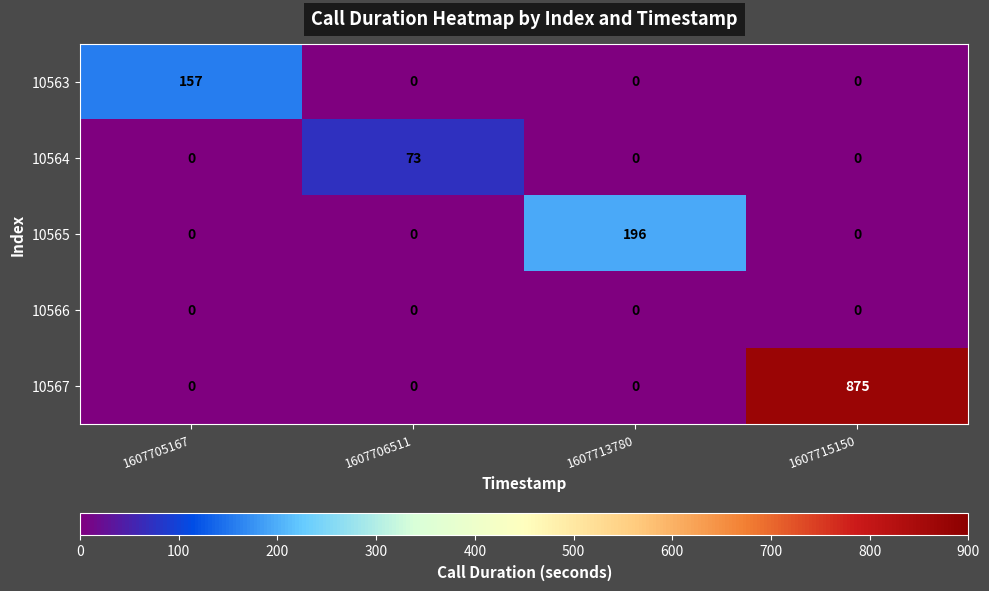

The 10566 series shows 0 at 1607715150. True or false?

True